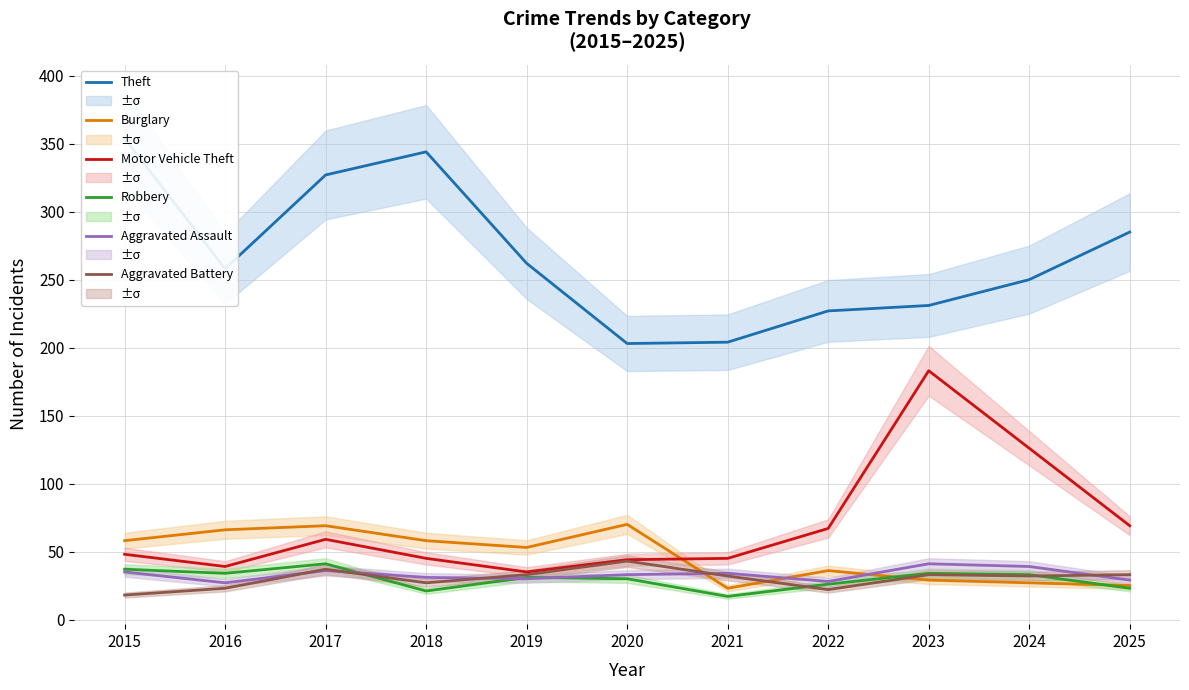

Between which two adjacent categories do Robbery and Aggravated Battery first intersect?

2017 and 2018